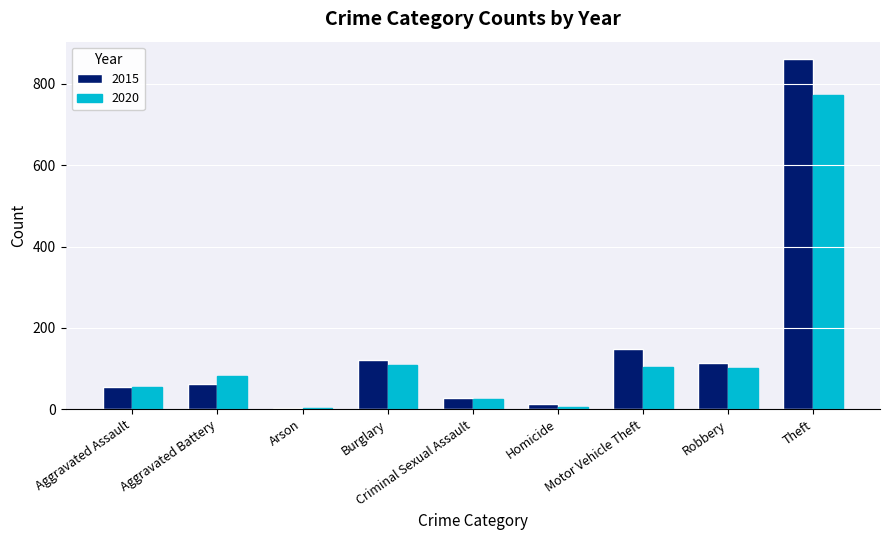

What is the sum of all 2020 values?

1262